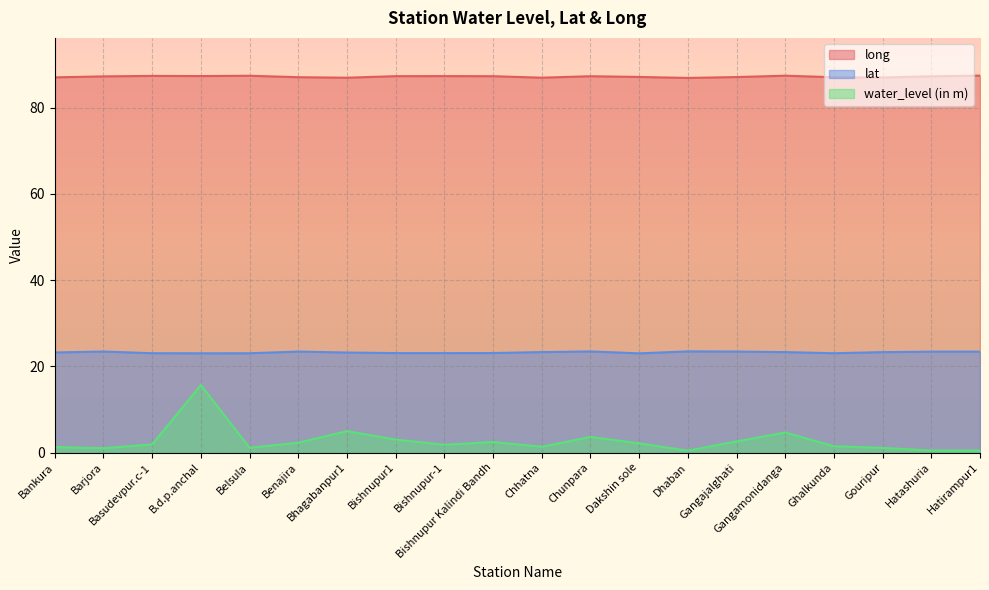

How many values in the water_level (in m) series exceed 1?

16